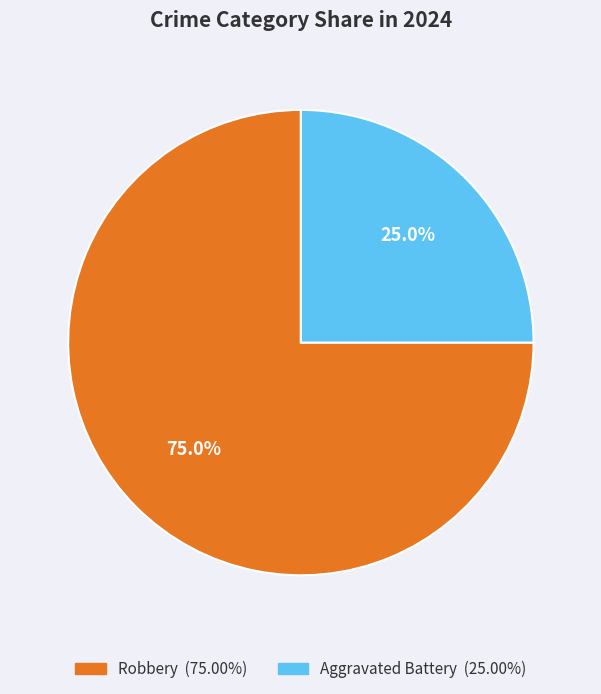

To the nearest percent, what is the difference between the largest and smallest slice percentages?

50%